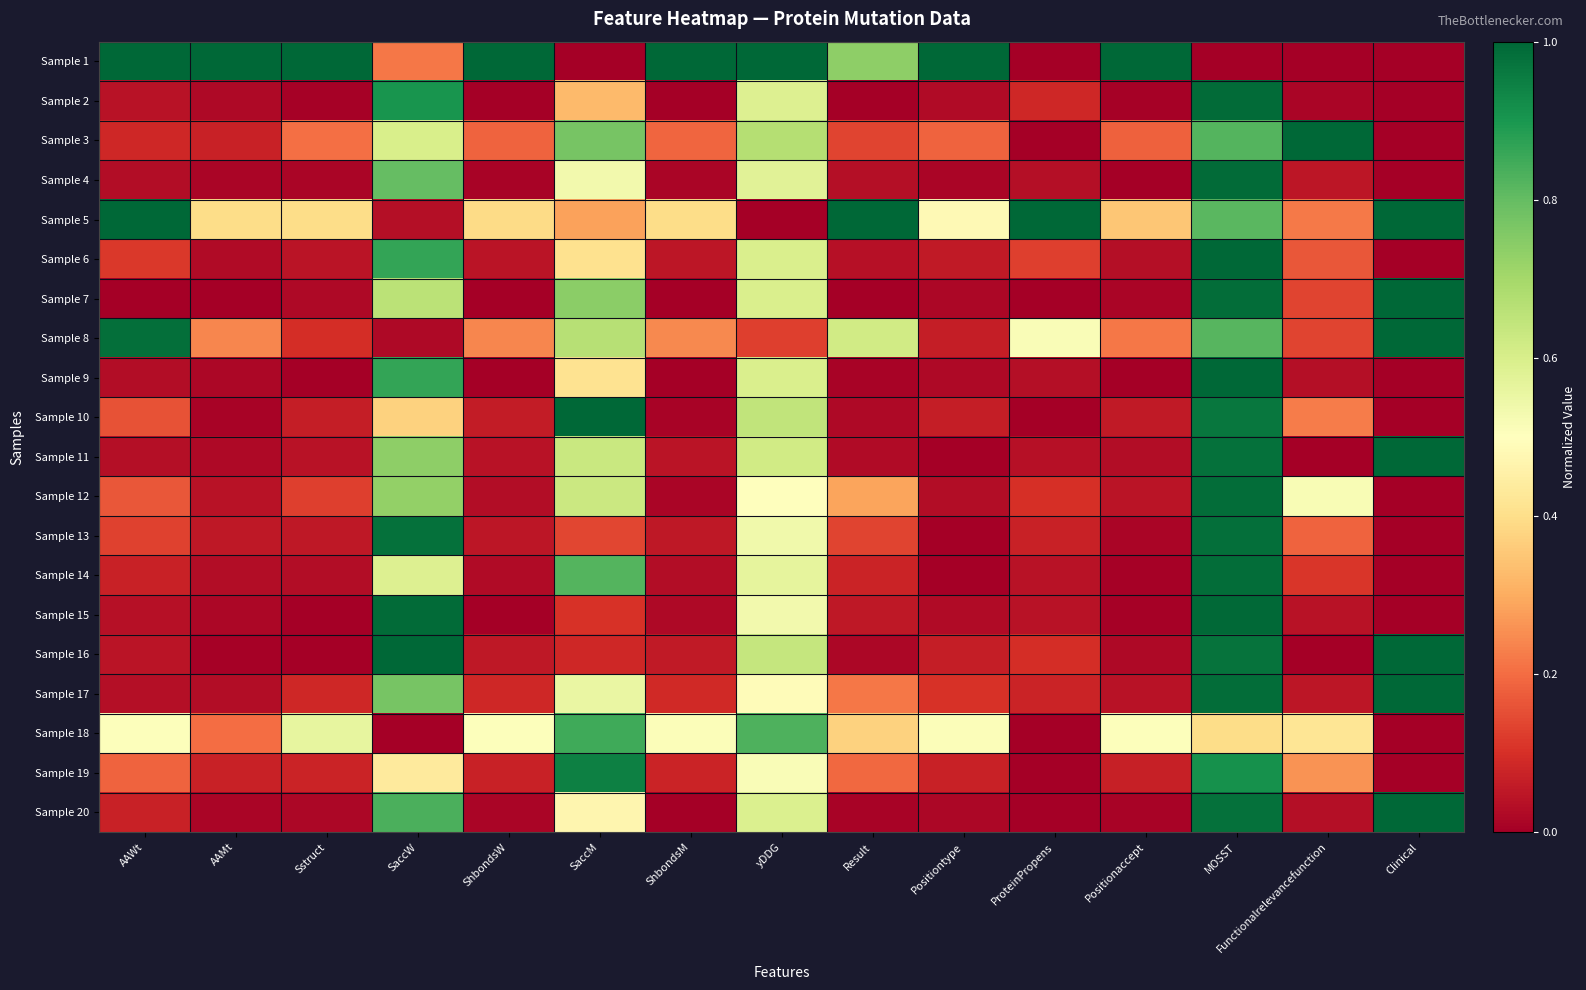

Reading left to right, extract all data points from this chart.

Sample 1: AAWt=1.0	AAMt=1.0	Sstruct=1.0	SaccW=0.2	ShbondsW=1.0	SaccM=0.0	ShbondsM=1.0	yDDG=1.0	Result=0.7	Positiontype=1.0	ProteinPropens=0.0	Positionaccept=1.0	MOSST=0.0	Functionalrelevancefunction=0.0	Clinical=0.0
Sample 2: AAWt=0.0	AAMt=0.0	Sstruct=0.0	SaccW=0.9	ShbondsW=0.0	SaccM=0.3	ShbondsM=0.0	yDDG=0.6	Result=0.0	Positiontype=0.0	ProteinPropens=0.1	Positionaccept=0.0	MOSST=1.0	Functionalrelevancefunction=0.0	Clinical=0.0
Sample 3: AAWt=0.1	AAMt=0.1	Sstruct=0.2	SaccW=0.6	ShbondsW=0.2	SaccM=0.8	ShbondsM=0.2	yDDG=0.7	Result=0.1	Positiontype=0.2	ProteinPropens=0.0	Positionaccept=0.2	MOSST=0.8	Functionalrelevancefunction=1.0	Clinical=0.0
Sample 4: AAWt=0.0	AAMt=0.0	Sstruct=0.0	SaccW=0.8	ShbondsW=0.0	SaccM=0.5	ShbondsM=0.0	yDDG=0.6	Result=0.0	Positiontype=0.0	ProteinPropens=0.0	Positionaccept=0.0	MOSST=1.0	Functionalrelevancefunction=0.1	Clinical=0.0
Sample 5: AAWt=1.0	AAMt=0.4	Sstruct=0.4	SaccW=0.0	ShbondsW=0.4	SaccM=0.3	ShbondsM=0.4	yDDG=0.0	Result=1.0	Positiontype=0.5	ProteinPropens=1.0	Positionaccept=0.3	MOSST=0.8	Functionalrelevancefunction=0.2	Clinical=1.0
Sample 6: AAWt=0.1	AAMt=0.0	Sstruct=0.0	SaccW=0.9	ShbondsW=0.0	SaccM=0.4	ShbondsM=0.0	yDDG=0.6	Result=0.0	Positiontype=0.1	ProteinPropens=0.1	Positionaccept=0.0	MOSST=1.0	Functionalrelevancefunction=0.2	Clinical=0.0
Sample 7: AAWt=0.0	AAMt=0.0	Sstruct=0.0	SaccW=0.7	ShbondsW=0.0	SaccM=0.7	ShbondsM=0.0	yDDG=0.6	Result=0.0	Positiontype=0.0	ProteinPropens=0.0	Positionaccept=0.0	MOSST=1.0	Functionalrelevancefunction=0.1	Clinical=1.0
Sample 8: AAWt=1.0	AAMt=0.2	Sstruct=0.1	SaccW=0.0	ShbondsW=0.2	SaccM=0.7	ShbondsM=0.2	yDDG=0.1	Result=0.6	Positiontype=0.1	ProteinPropens=0.5	Positionaccept=0.2	MOSST=0.8	Functionalrelevancefunction=0.1	Clinical=1.0
Sample 9: AAWt=0.0	AAMt=0.0	Sstruct=0.0	SaccW=0.9	ShbondsW=0.0	SaccM=0.4	ShbondsM=0.0	yDDG=0.6	Result=0.0	Positiontype=0.0	ProteinPropens=0.0	Positionaccept=0.0	MOSST=1.0	Functionalrelevancefunction=0.0	Clinical=0.0
Sample 10: AAWt=0.2	AAMt=0.0	Sstruct=0.1	SaccW=0.4	ShbondsW=0.1	SaccM=1.0	ShbondsM=0.0	yDDG=0.6	Result=0.0	Positiontype=0.1	ProteinPropens=0.0	Positionaccept=0.1	MOSST=1.0	Functionalrelevancefunction=0.2	Clinical=0.0
Sample 11: AAWt=0.0	AAMt=0.0	Sstruct=0.0	SaccW=0.7	ShbondsW=0.0	SaccM=0.6	ShbondsM=0.0	yDDG=0.6	Result=0.0	Positiontype=0.0	ProteinPropens=0.0	Positionaccept=0.0	MOSST=1.0	Functionalrelevancefunction=0.0	Clinical=1.0
Sample 12: AAWt=0.2	AAMt=0.0	Sstruct=0.1	SaccW=0.7	ShbondsW=0.0	SaccM=0.6	ShbondsM=0.0	yDDG=0.5	Result=0.3	Positiontype=0.0	ProteinPropens=0.1	Positionaccept=0.0	MOSST=1.0	Functionalrelevancefunction=0.5	Clinical=0.0
Sample 13: AAWt=0.1	AAMt=0.1	Sstruct=0.1	SaccW=1.0	ShbondsW=0.0	SaccM=0.1	ShbondsM=0.1	yDDG=0.5	Result=0.1	Positiontype=0.0	ProteinPropens=0.1	Positionaccept=0.0	MOSST=1.0	Functionalrelevancefunction=0.2	Clinical=0.0
Sample 14: AAWt=0.1	AAMt=0.0	Sstruct=0.0	SaccW=0.6	ShbondsW=0.0	SaccM=0.8	ShbondsM=0.0	yDDG=0.6	Result=0.1	Positiontype=0.0	ProteinPropens=0.0	Positionaccept=0.0	MOSST=1.0	Functionalrelevancefunction=0.1	Clinical=0.0
Sample 15: AAWt=0.0	AAMt=0.0	Sstruct=0.0	SaccW=1.0	ShbondsW=0.0	SaccM=0.1	ShbondsM=0.0	yDDG=0.5	Result=0.1	Positiontype=0.0	ProteinPropens=0.0	Positionaccept=0.0	MOSST=1.0	Functionalrelevancefunction=0.0	Clinical=0.0
Sample 16: AAWt=0.0	AAMt=0.0	Sstruct=0.0	SaccW=1.0	ShbondsW=0.1	SaccM=0.1	ShbondsM=0.1	yDDG=0.6	Result=0.0	Positiontype=0.1	ProteinPropens=0.1	Positionaccept=0.0	MOSST=1.0	Functionalrelevancefunction=0.0	Clinical=1.0
Sample 17: AAWt=0.0	AAMt=0.0	Sstruct=0.1	SaccW=0.8	ShbondsW=0.1	SaccM=0.6	ShbondsM=0.1	yDDG=0.5	Result=0.2	Positiontype=0.1	ProteinPropens=0.1	Positionaccept=0.0	MOSST=1.0	Functionalrelevancefunction=0.0	Clinical=1.0
Sample 18: AAWt=0.5	AAMt=0.2	Sstruct=0.6	SaccW=0.0	ShbondsW=0.5	SaccM=0.8	ShbondsM=0.5	yDDG=0.8	Result=0.4	Positiontype=0.5	ProteinPropens=0.0	Positionaccept=0.5	MOSST=0.4	Functionalrelevancefunction=0.4	Clinical=0.0
Sample 19: AAWt=0.2	AAMt=0.1	Sstruct=0.1	SaccW=0.4	ShbondsW=0.1	SaccM=0.9	ShbondsM=0.1	yDDG=0.5	Result=0.2	Positiontype=0.1	ProteinPropens=0.0	Positionaccept=0.1	MOSST=0.9	Functionalrelevancefunction=0.3	Clinical=0.0
Sample 20: AAWt=0.1	AAMt=0.0	Sstruct=0.0	SaccW=0.8	ShbondsW=0.0	SaccM=0.5	ShbondsM=0.0	yDDG=0.6	Result=0.0	Positiontype=0.0	ProteinPropens=0.0	Positionaccept=0.0	MOSST=1.0	Functionalrelevancefunction=0.0	Clinical=1.0